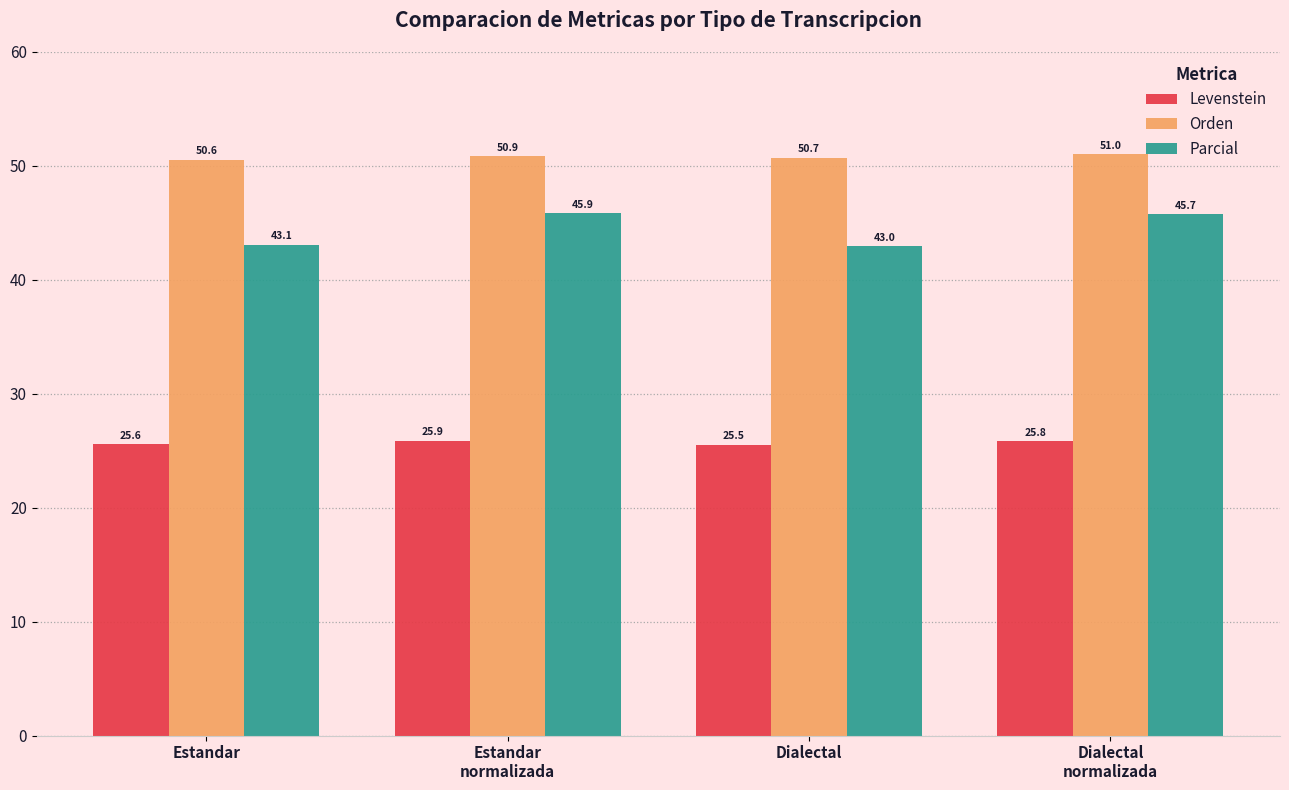

What is the difference between the maximum and second lowest values in the Parcial series?

2.8